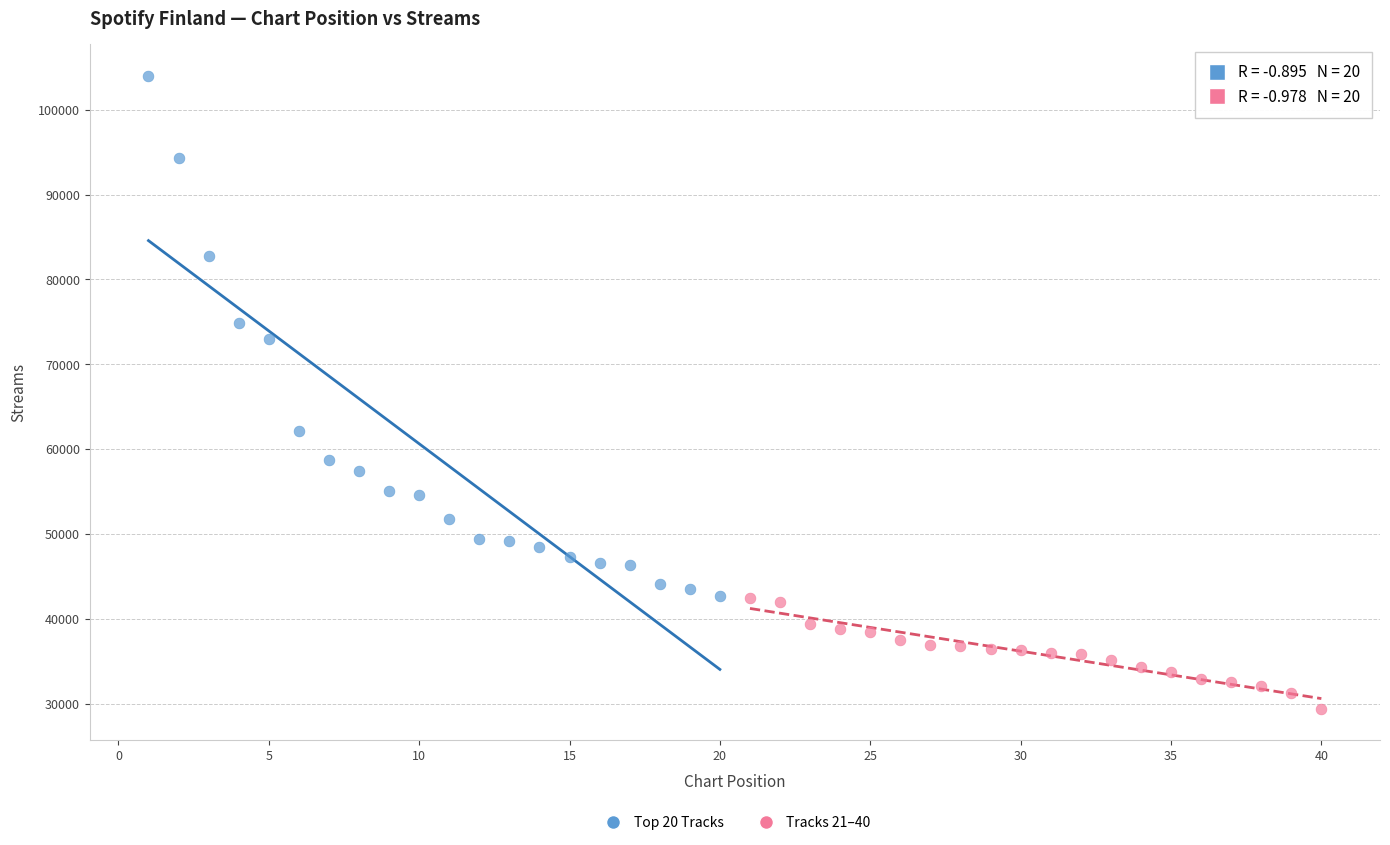

Which series contains the lowest Y value?

Tracks 21–40